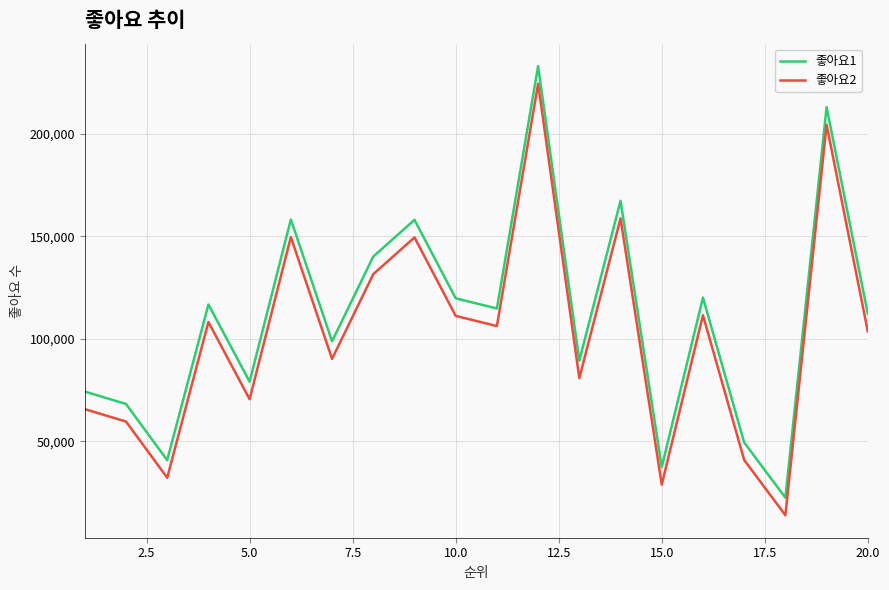

What is the difference between the maximum and minimum values in the 좋아요1 series?

210765